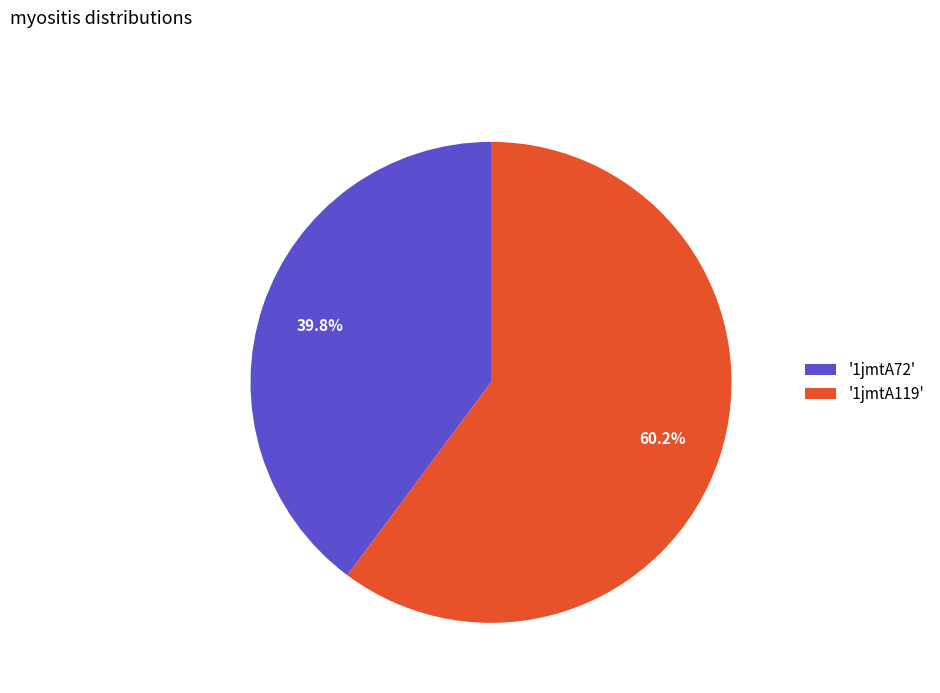

Which slice is the smallest?

'1jmtA72'